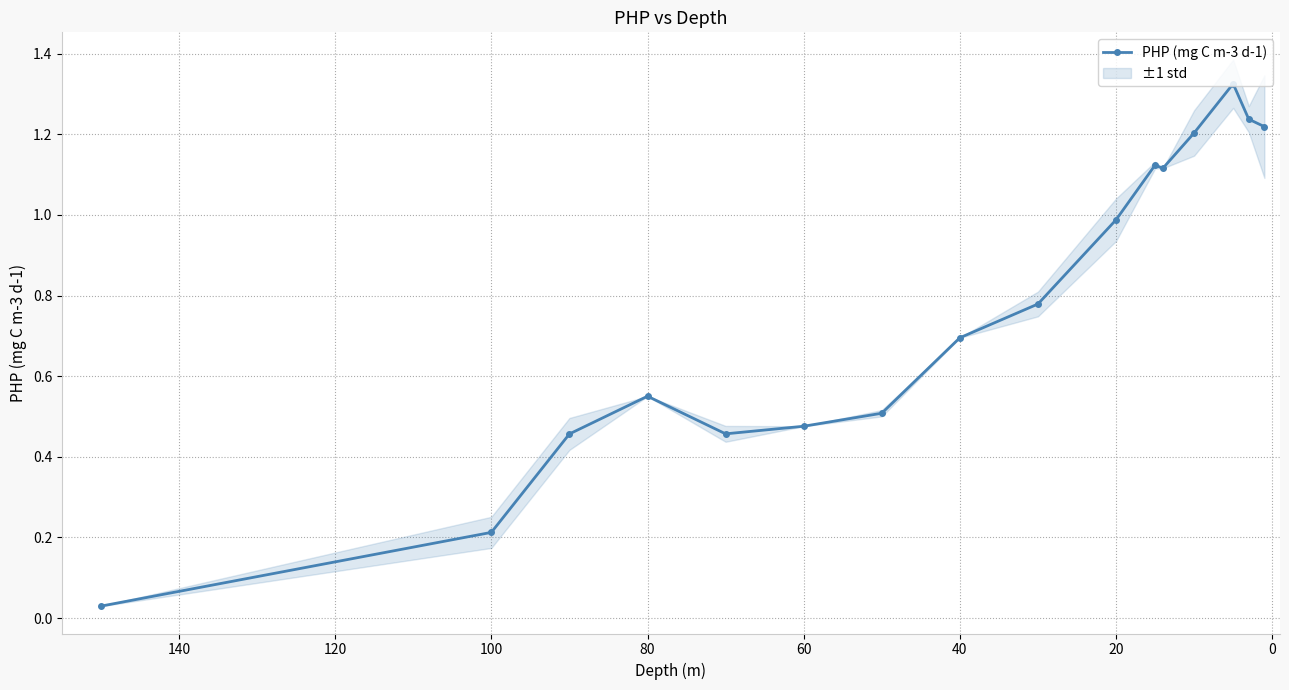

Between 20 and 0, which is larger?

20